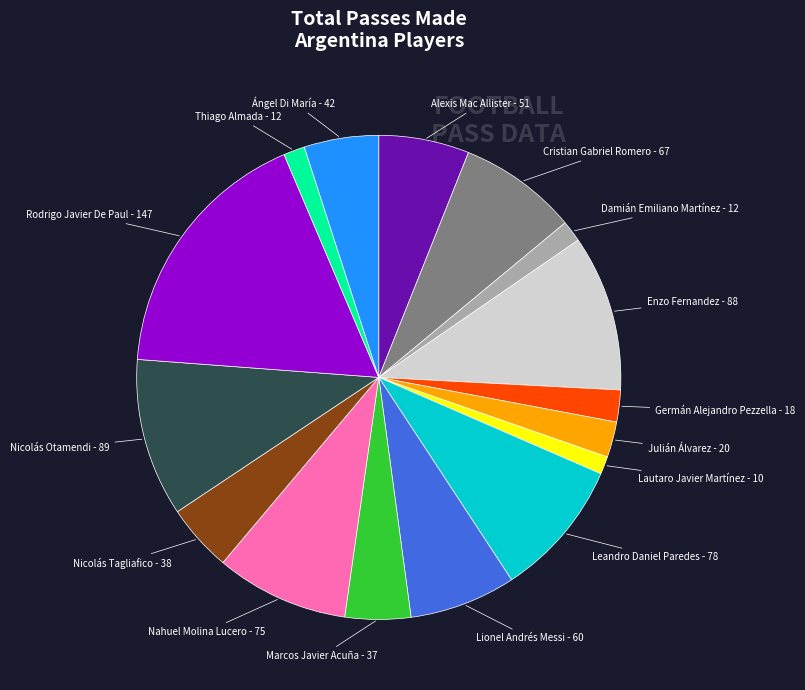

Is there a majority slice in this chart?

No